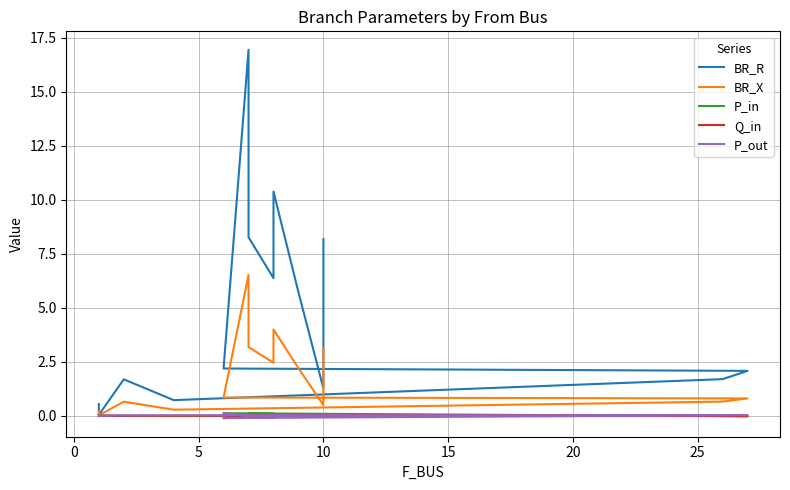

Which series has the largest total across all categories?

BR_R